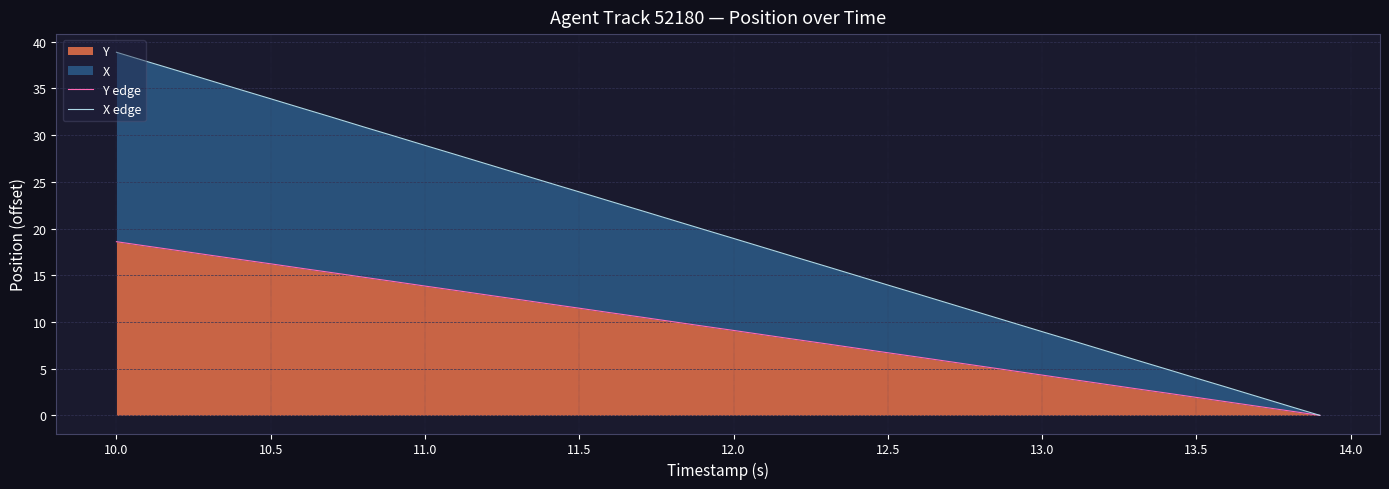

True or false: Y has a value of 1.9 at 13.5.

True